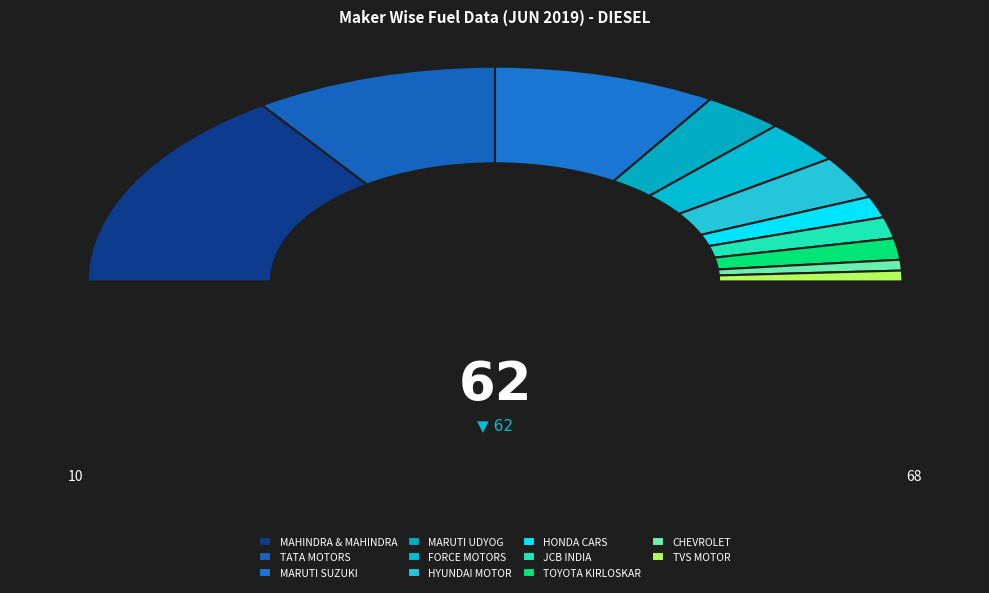

What percentage is the TVS MOTOR COMPANY LTD slice, to the nearest percent?

2%